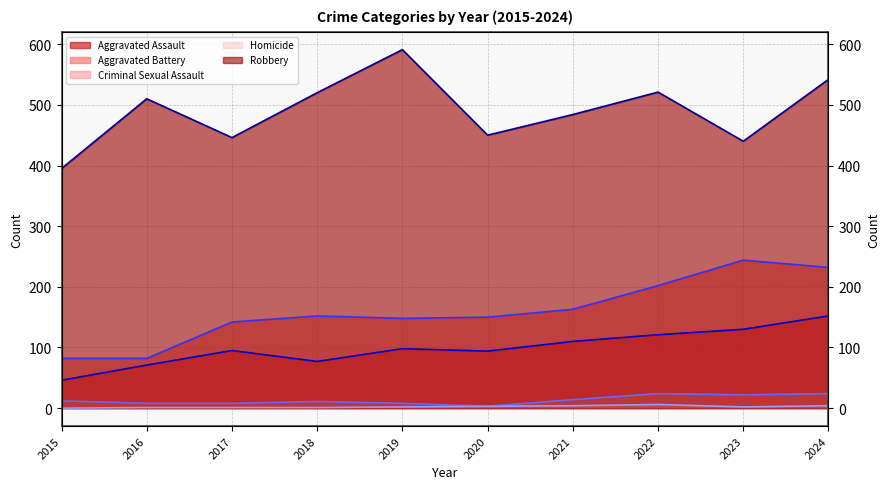

Rank the series by their maximum value, from highest to lowest.

Robbery, Aggravated Battery, Aggravated Assault, Criminal Sexual Assault, Homicide